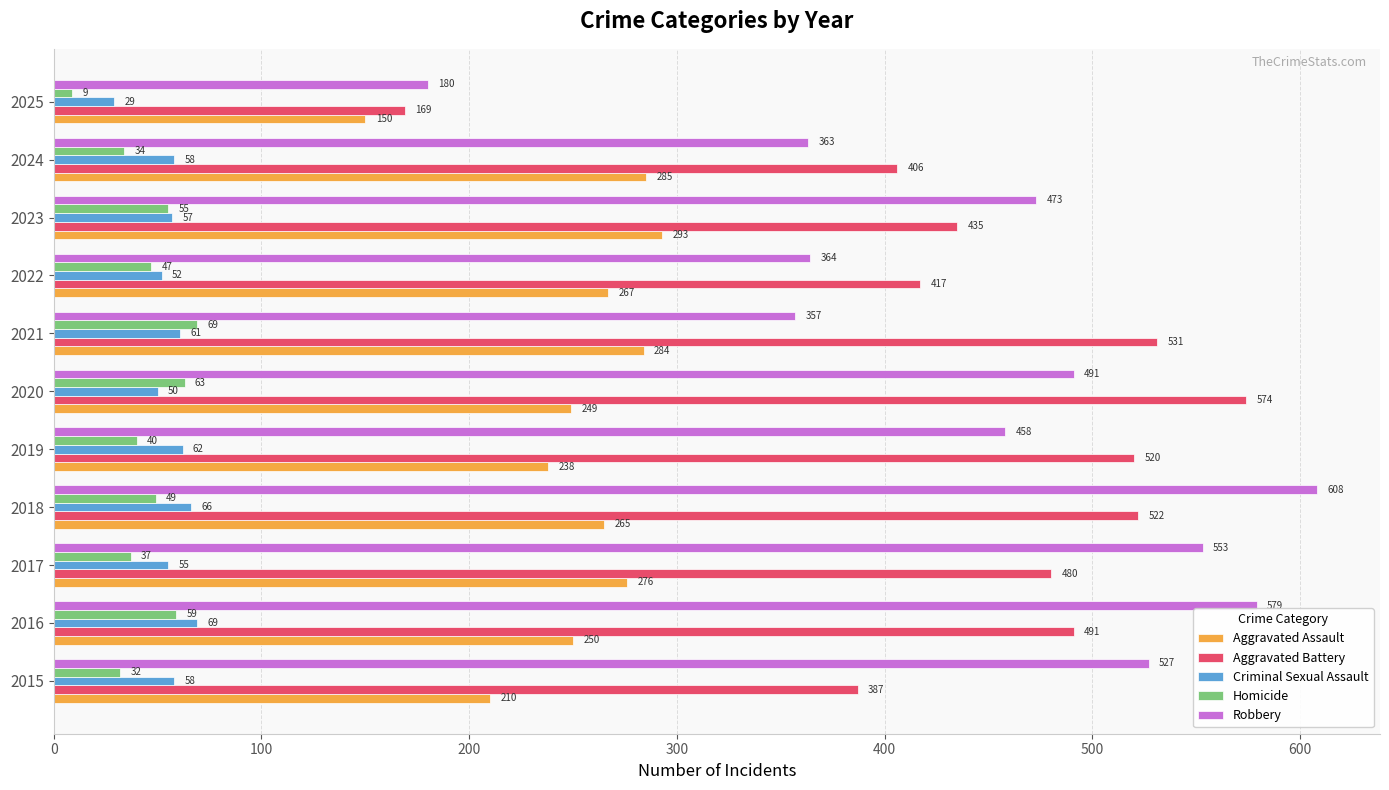

What is the sum of all Homicide values?

494